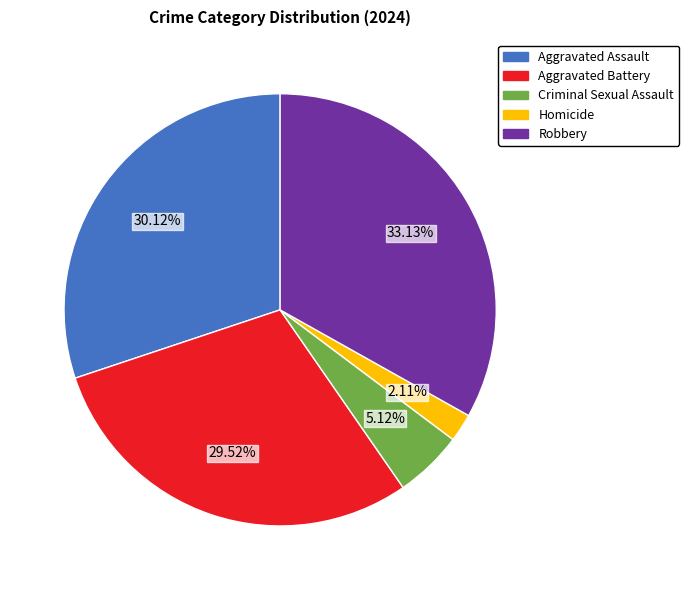

Combined, do Criminal Sexual Assault and Aggravated Battery account for over 50%?

No